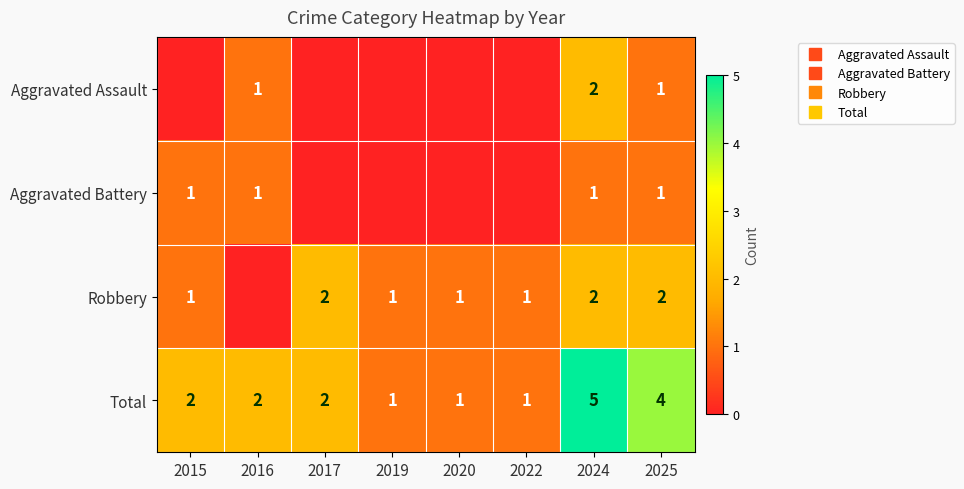

Which series has the widest spread of values?

Total